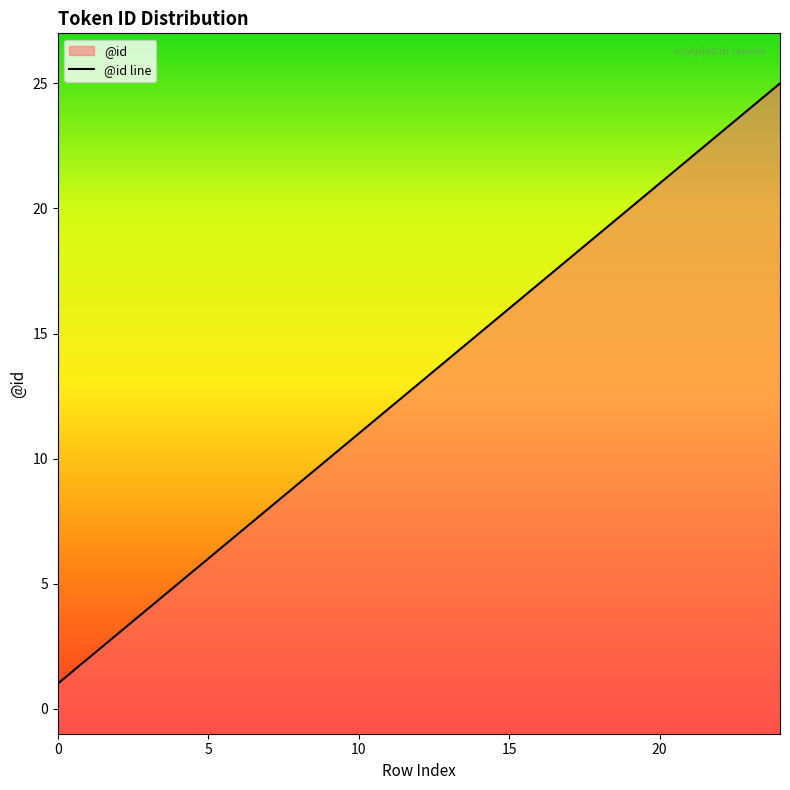

Approximately how many times larger is the value at 19 compared to 11?

1.7